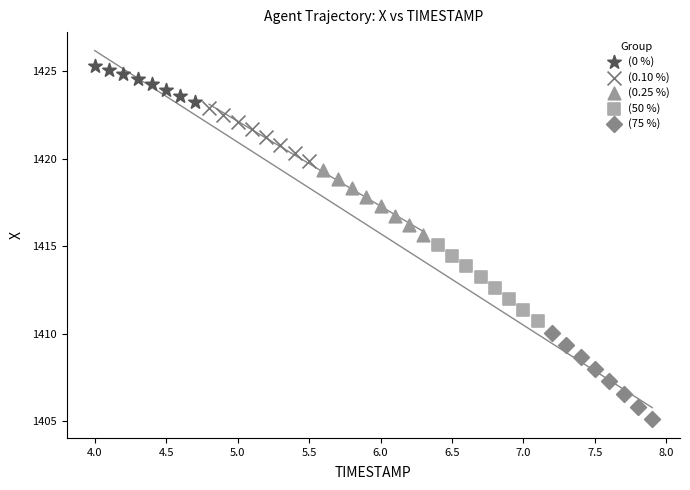

What are all the series names shown in the legend?

(0 %), (0.10 %), (0.25 %), (50 %), (75 %)